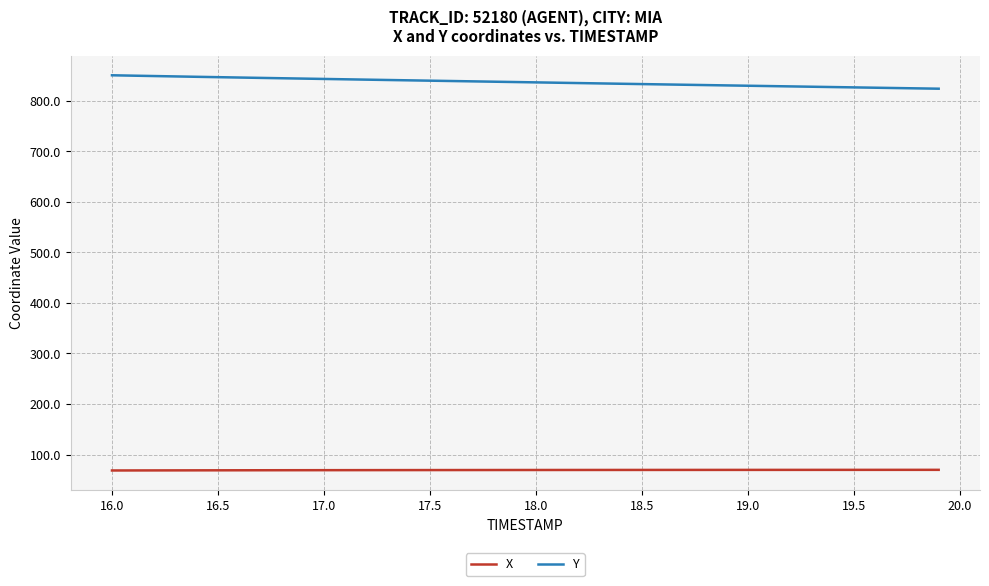

Count the number of categories in the chart.

40